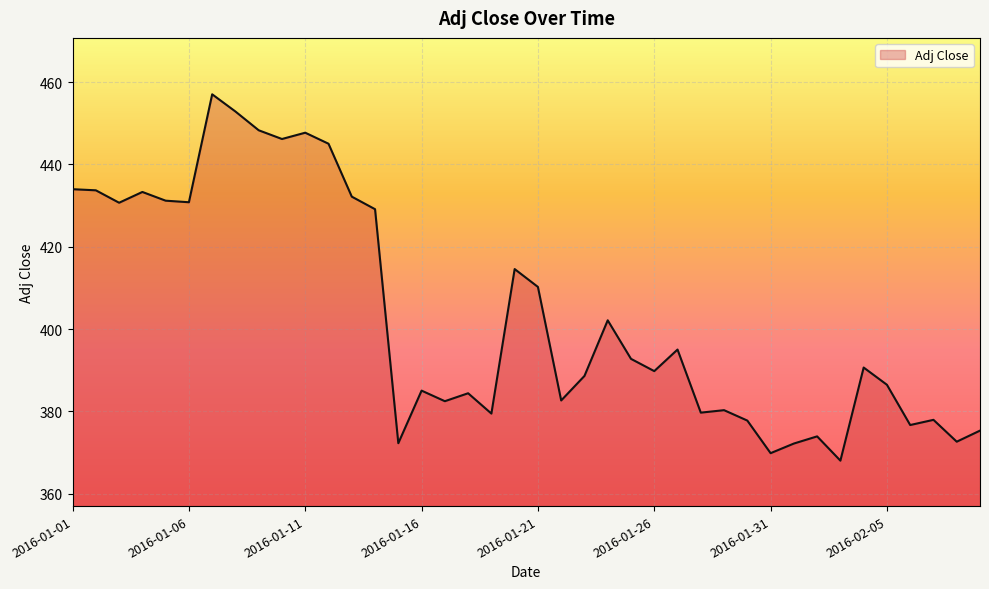

What is the greatest value displayed?

457.0